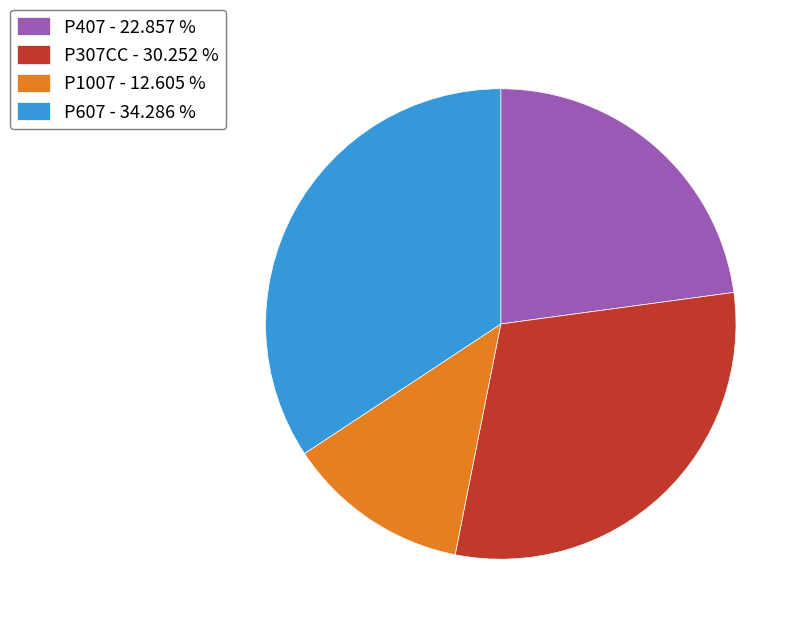

Which category has the smallest portion of the pie?

P1007